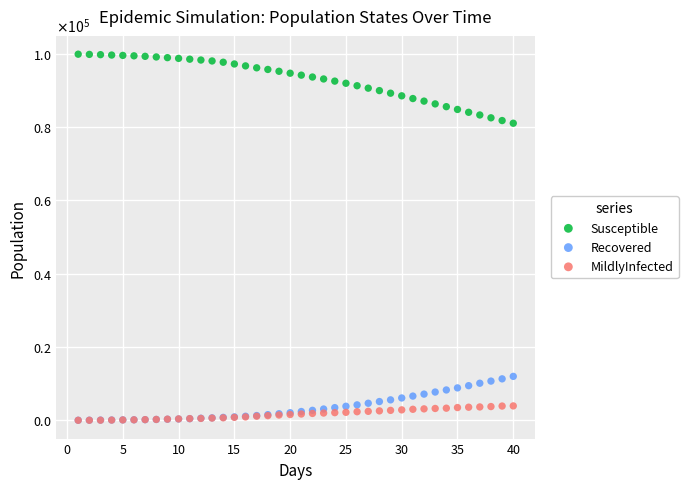

Which series contains the highest Y value?

Susceptible